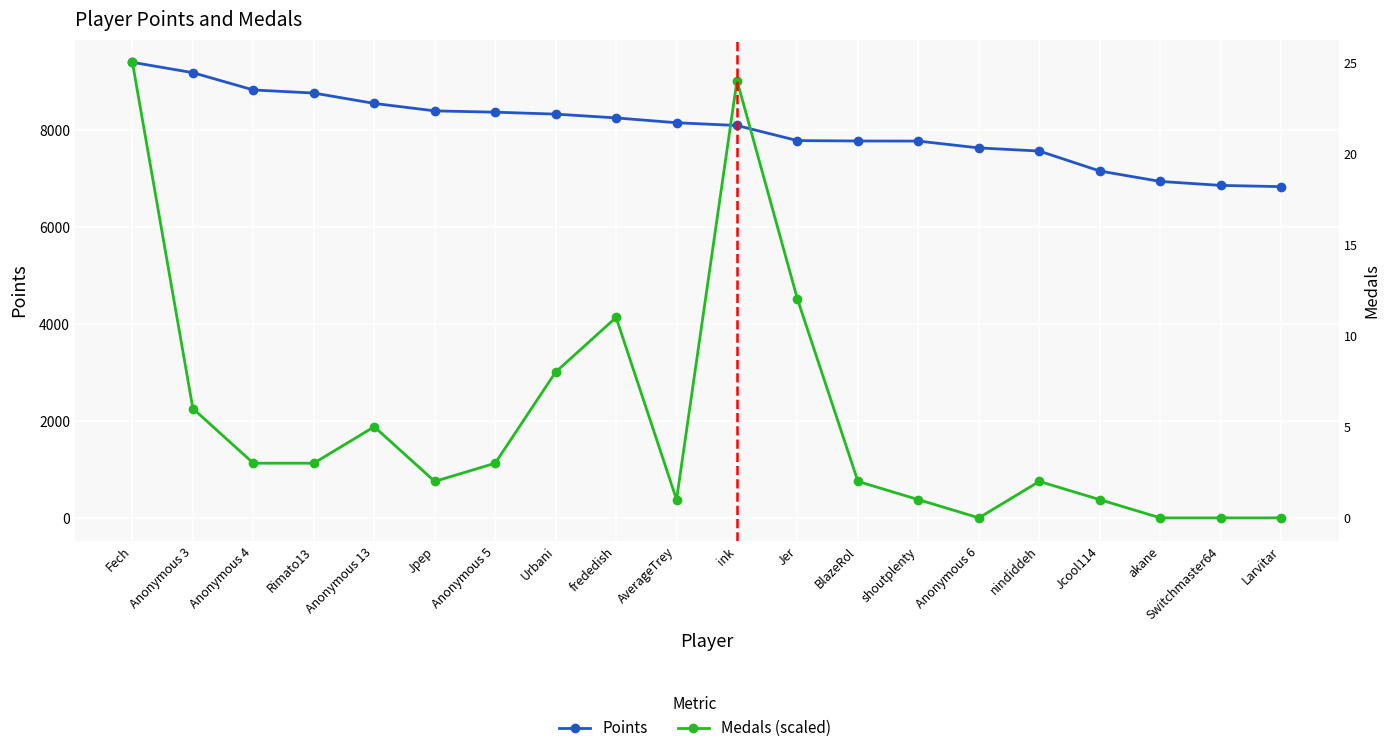

At which category is the sum across all series the highest?

Fech